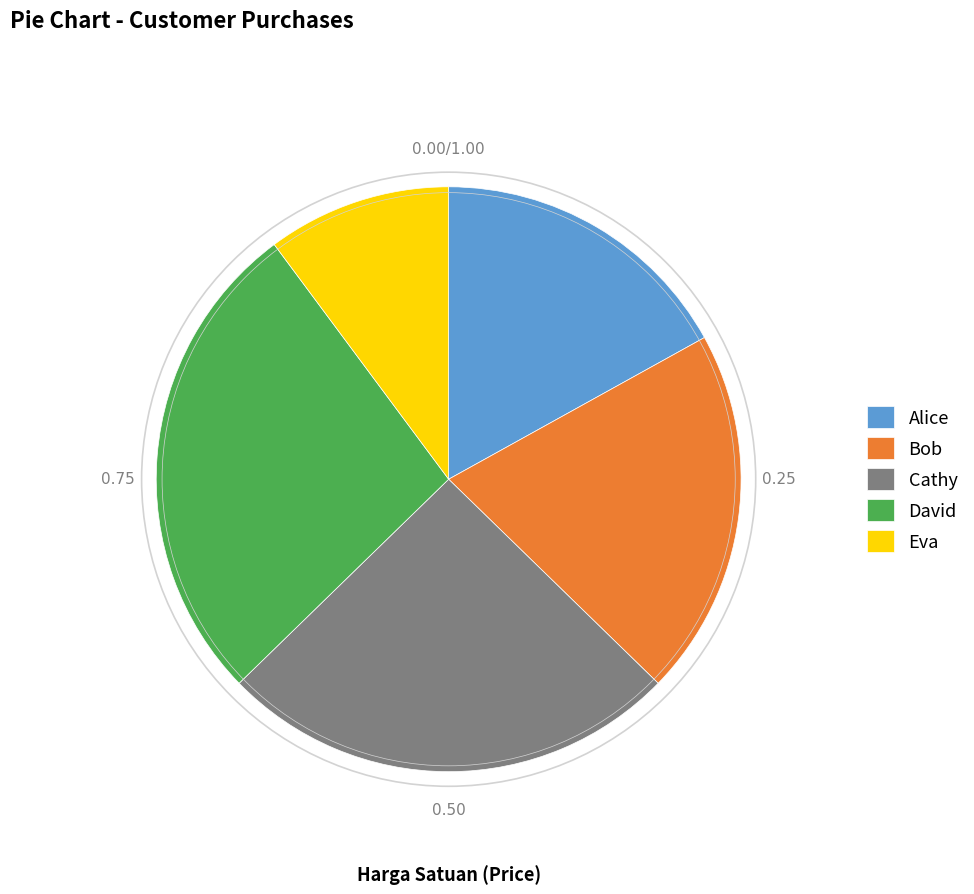

Rank the categories by value from lowest to highest.

Eva, Alice, Bob, Cathy, David